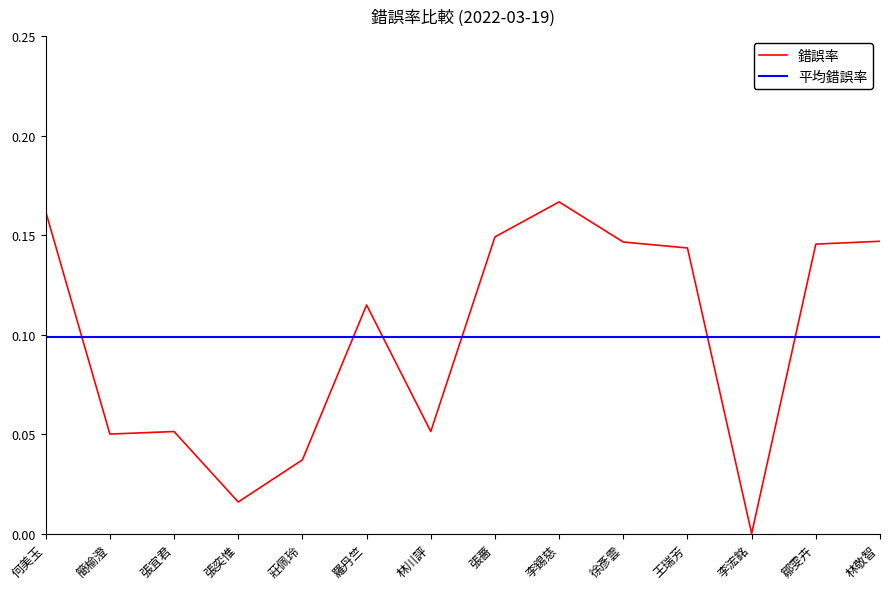

Is the value of 平均錯誤率 at 李浤銘 greater than the value of 錯誤率 at 王瑞芳?

No